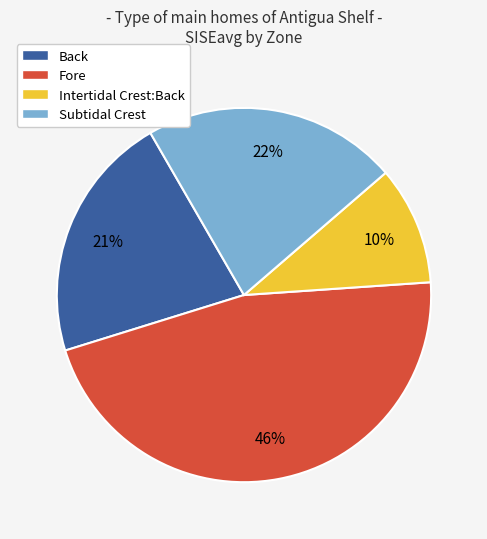

Which category has the biggest portion of the pie?

Fore